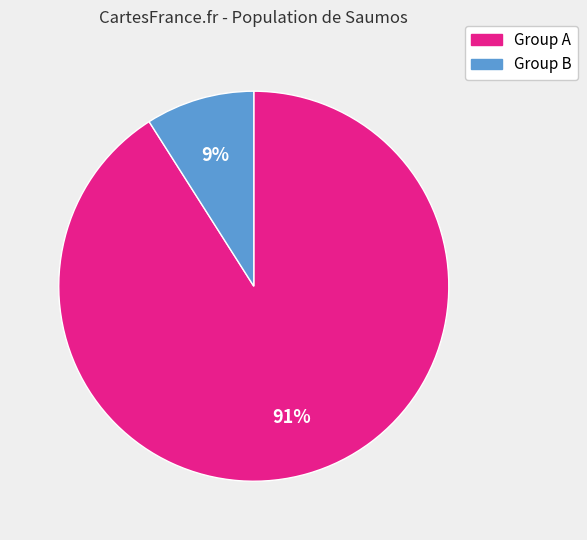

To the nearest percent, what is the average slice percentage?

50%